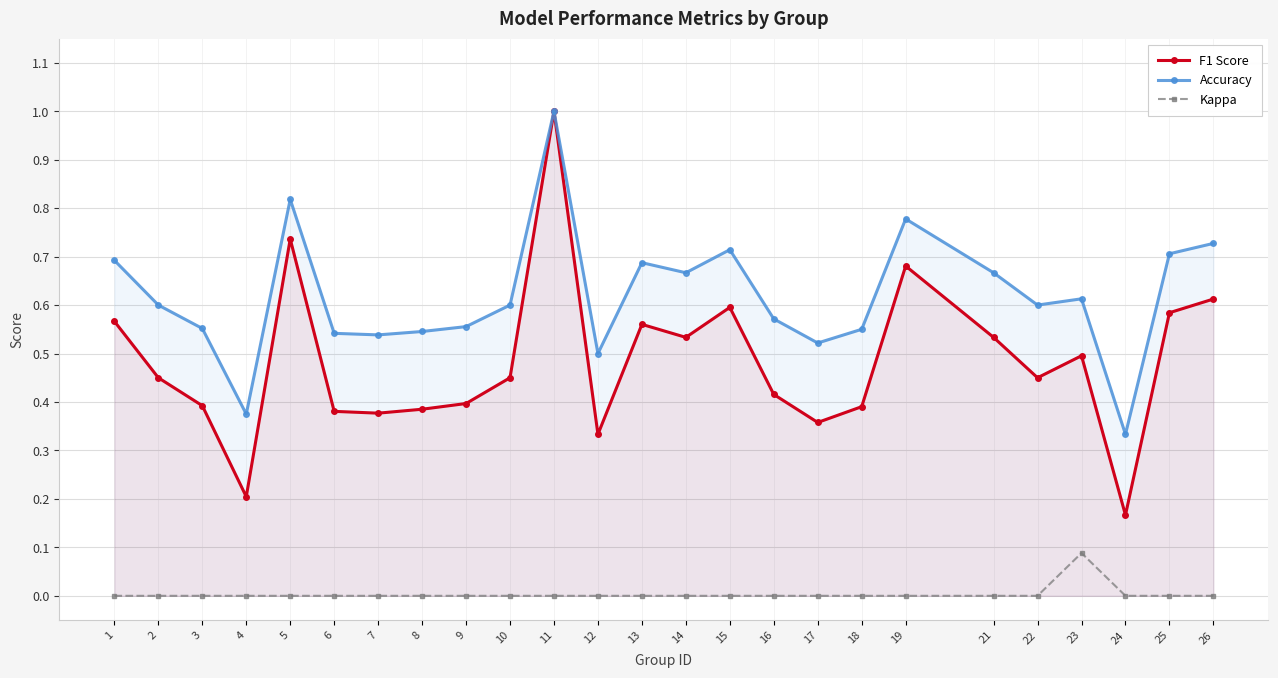

Which series has the widest spread of values?

F1 Score